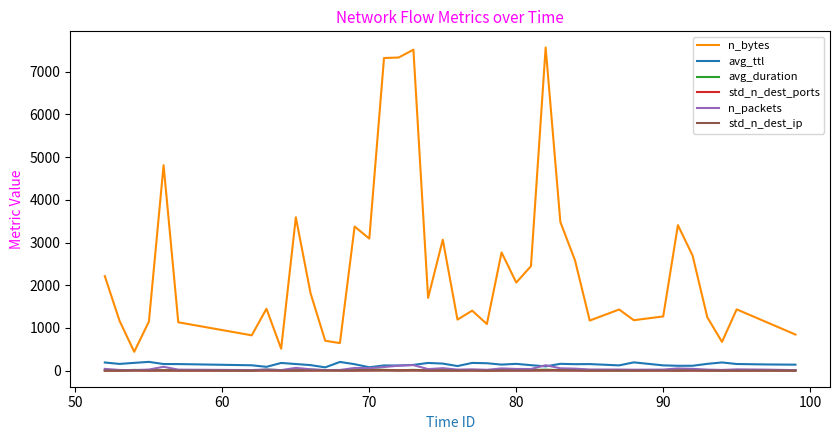

Which series has the largest range (max minus min)?

n_bytes